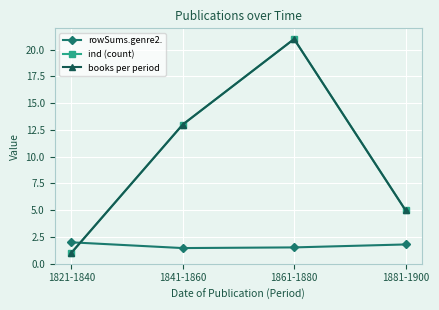

What is the difference between the maximum and minimum values in the ind (count) series?

20.0